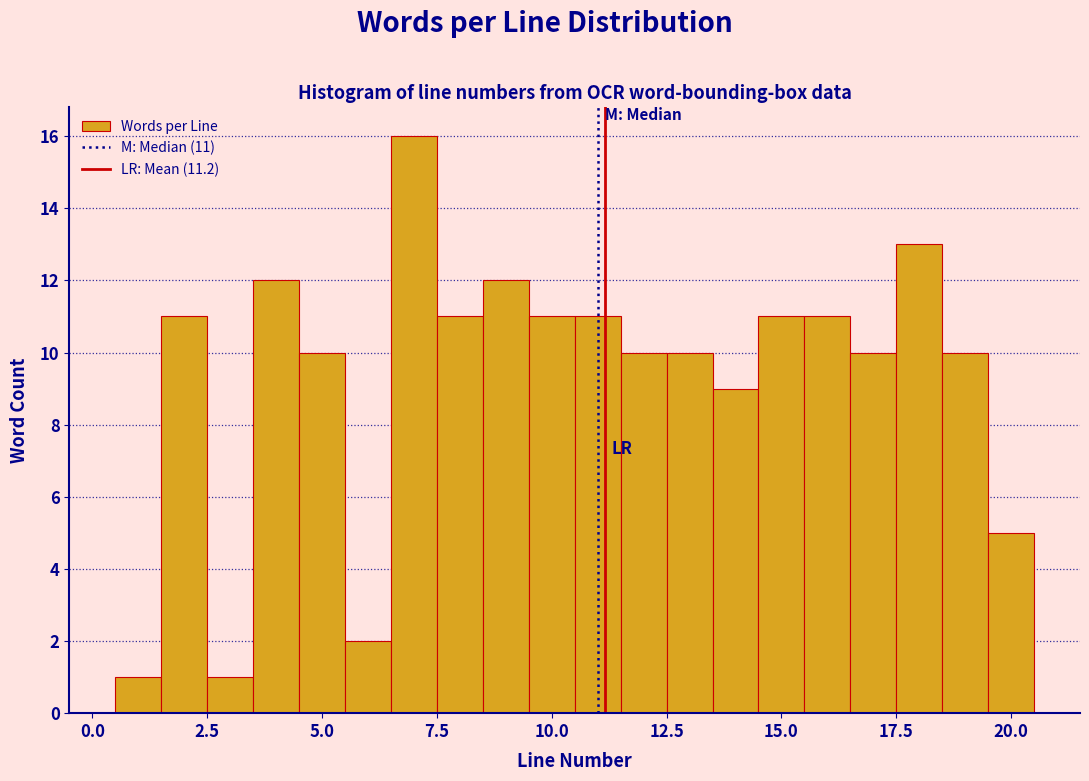

Read against the x-axis, roughly where is the centre of the tallest bar?

7.0